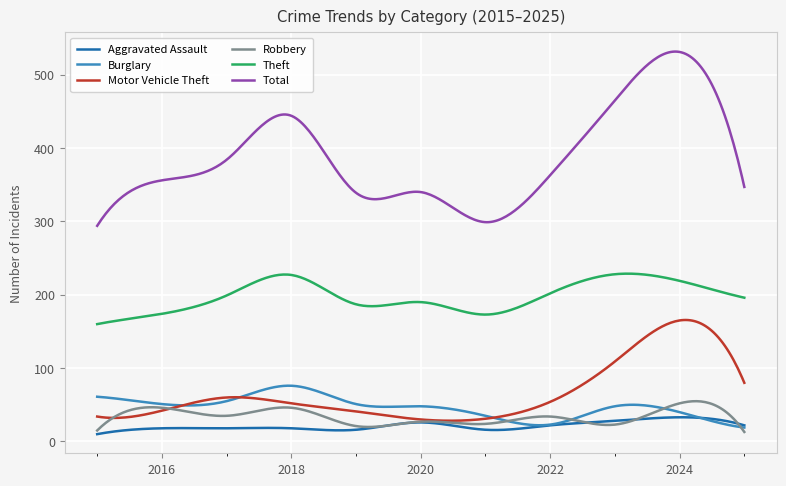

Which series has the largest total across all categories?

Total